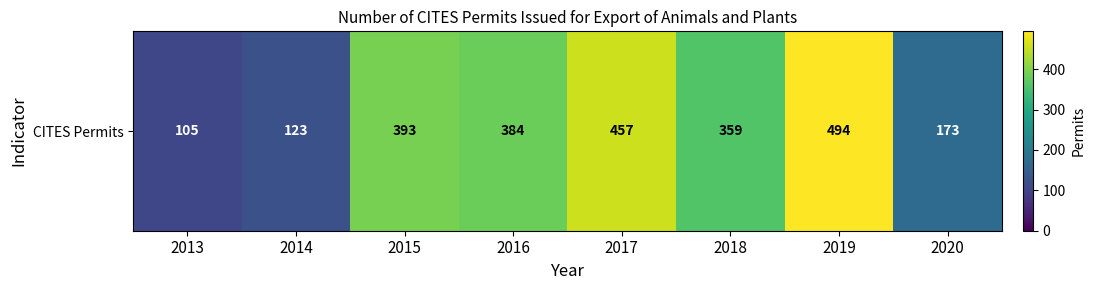

What is the change in value from 2013 to 2020?

+68